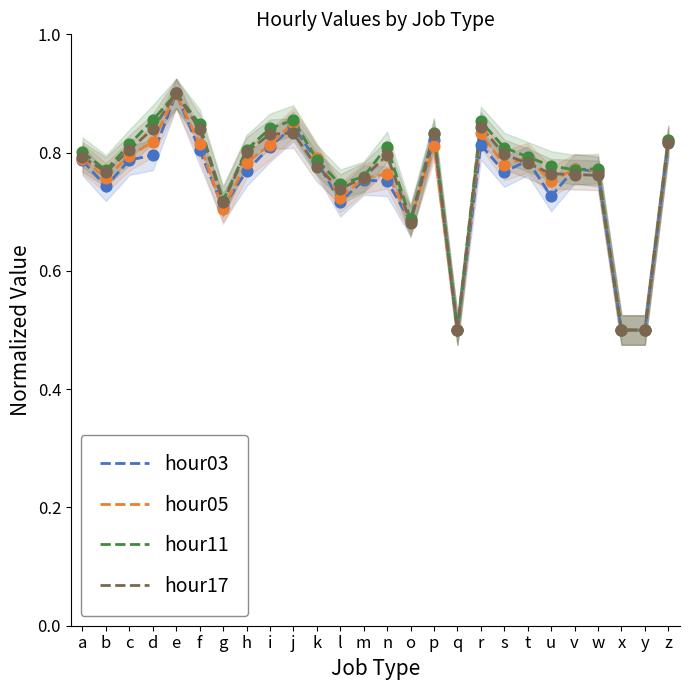

What is the total value across all series at z?

3.3